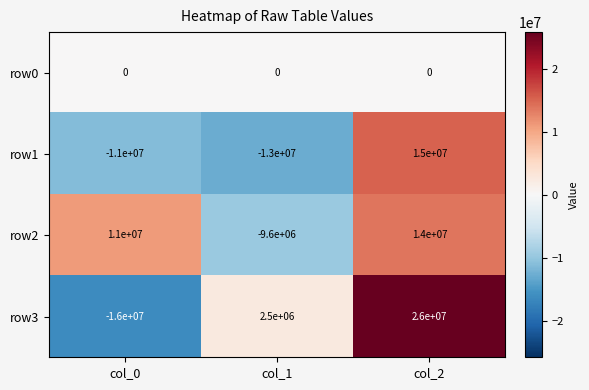

Which series has the largest total across all categories?

row2